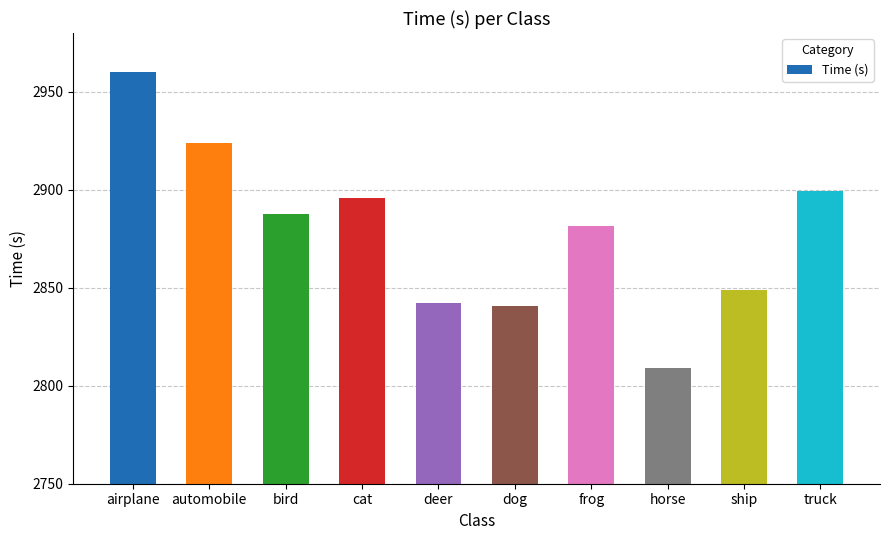

Where does the data first go above 2887?

airplane